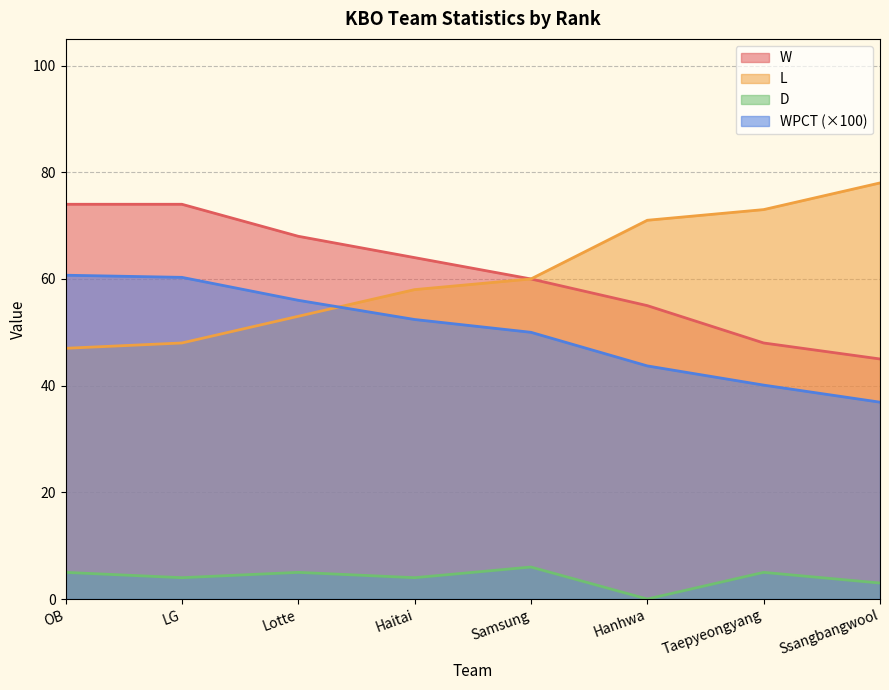

Which has a higher value, Haitai or Samsung?

Haitai